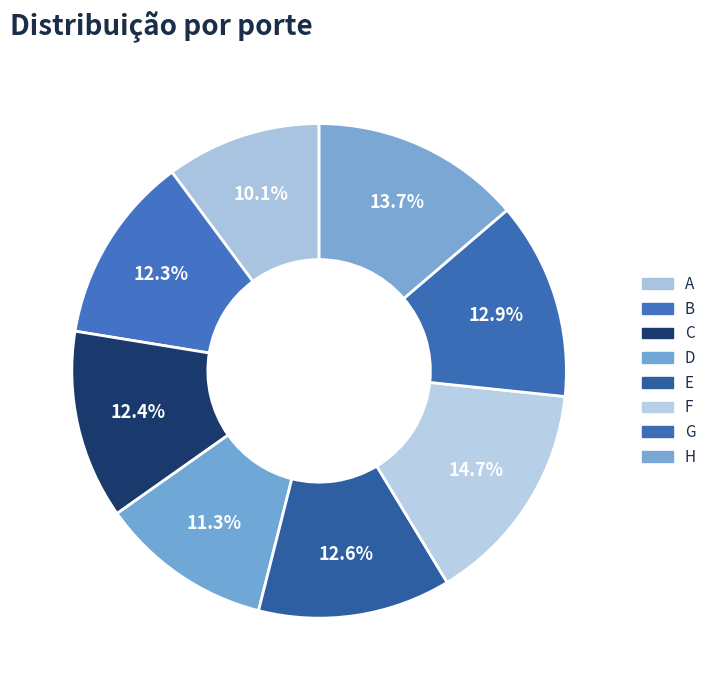

Does D represent more than half of the total?

No